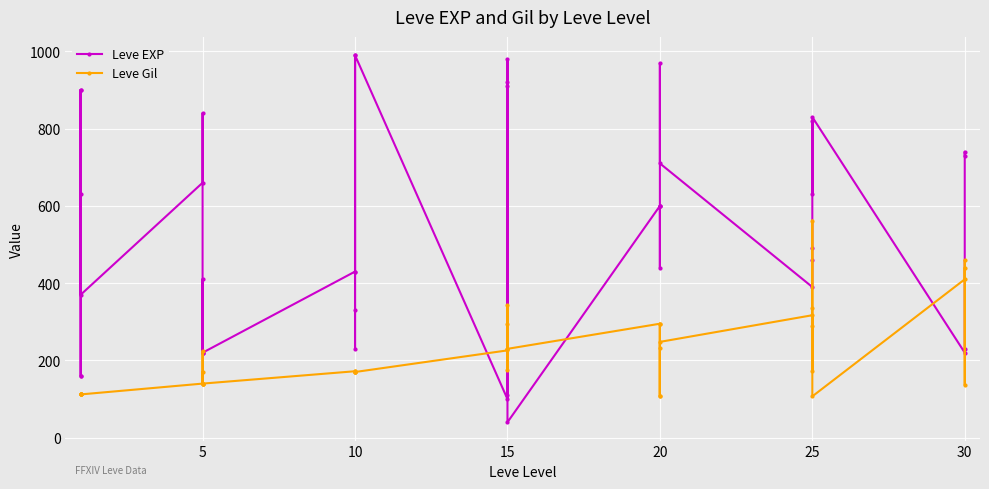

Reading right to left, transcribe all the data shown in this chart.

Leve EXP: 730	740	230	220	830	630	820	490	460	390	710	970	600	600	440	600	40	980	920	110	910	100	990	430	990	230	330	430	220	220	410	220	840	660	370	900	160	160	900	630
Leve Gil: 438	136	460	410	107	562	336	172	290	317	248	108	295	232	107	295	230	343	230	295	174	226	170	172	170	170	170	172	140	170	140	140	224	140	112	112	113	113	112	112